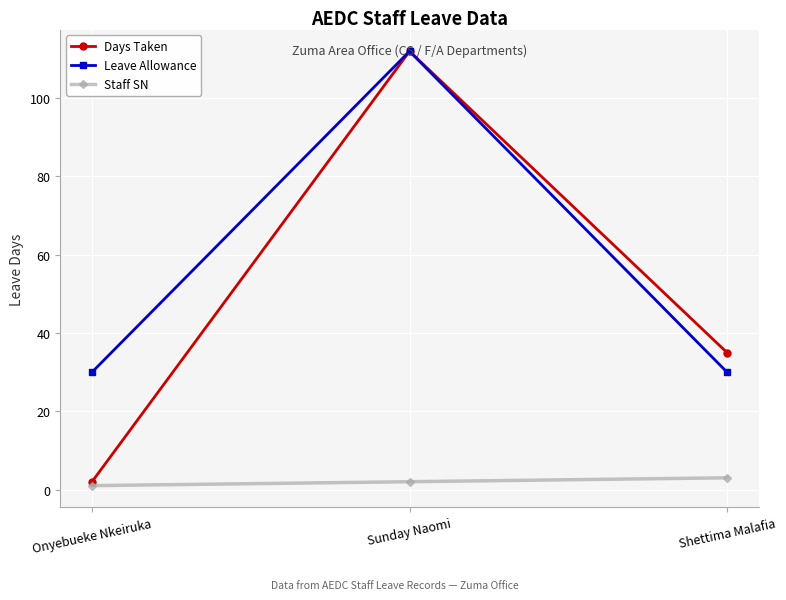

What are all the series names shown in the legend?

Days Taken, Leave Allowance, Staff SN